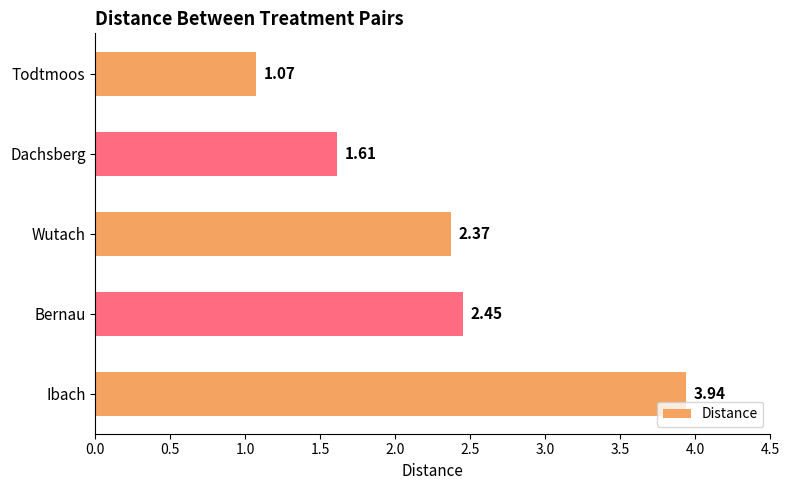

What is the change in value from Todtmoos to Dachsberg?

+0.5